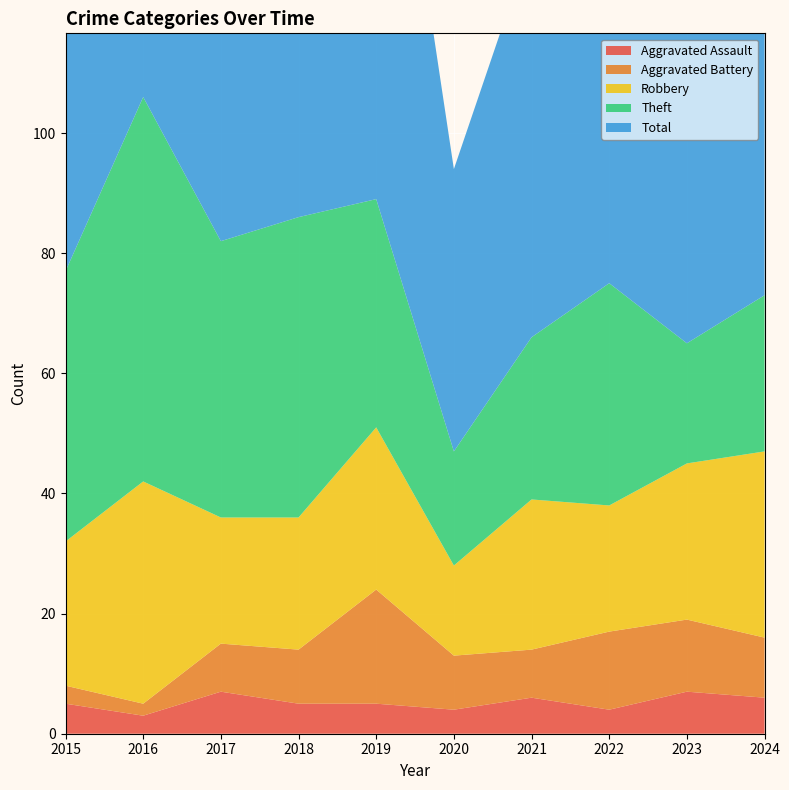

Reading left to right, extract all data points from this chart.

Aggravated Assault: 5	3	7	5	5	4	6	4	7	6
Aggravated Battery: 3	2	8	9	19	9	8	13	12	10
Robbery: 24	37	21	22	27	15	25	21	26	31
Theft: 45	64	46	50	38	19	27	37	20	26
Total: 77	106	82	88	91	47	66	77	67	73